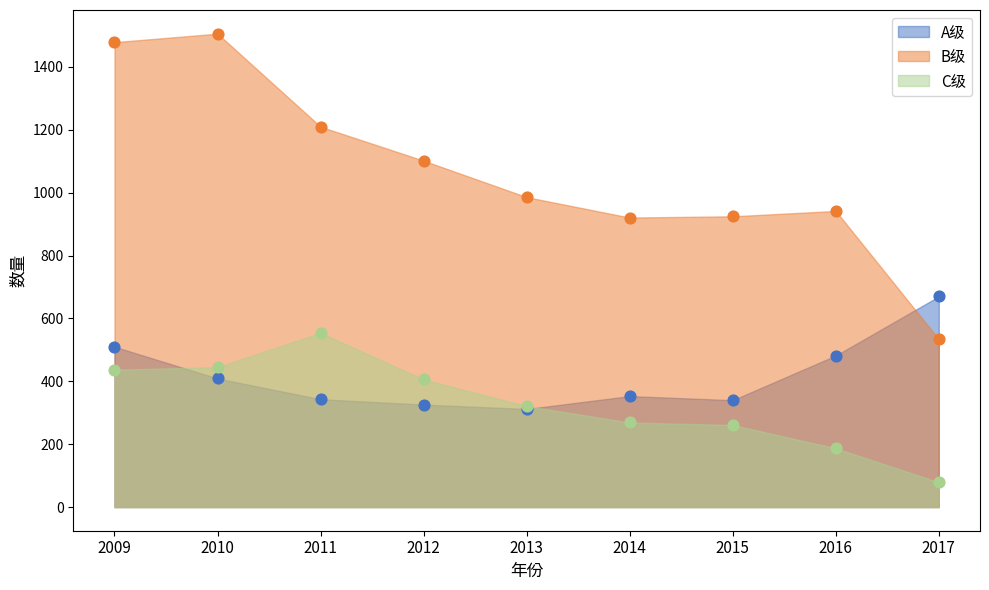

Which series has the largest total across all categories?

B级